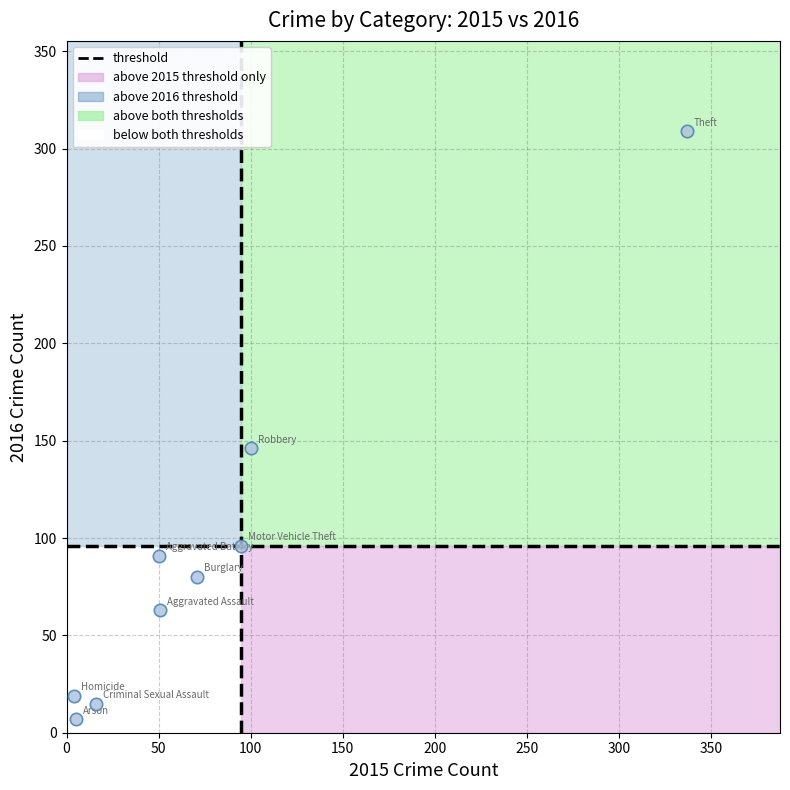

What Y value in the scatter plot is closest to 158?

146